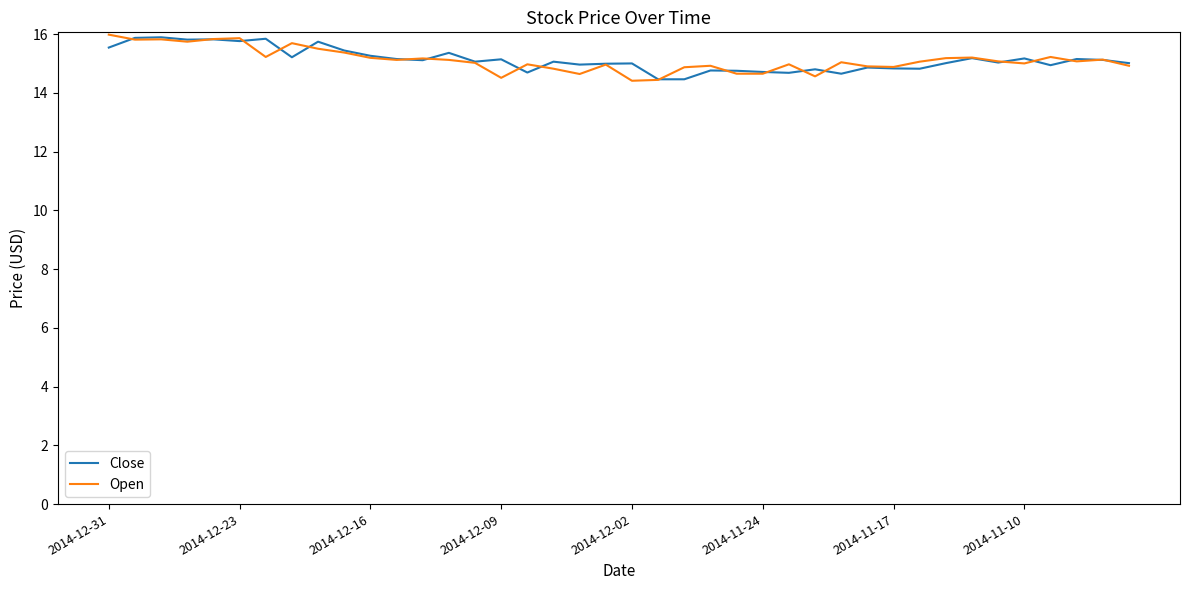

What is the smallest value displayed?

14.4